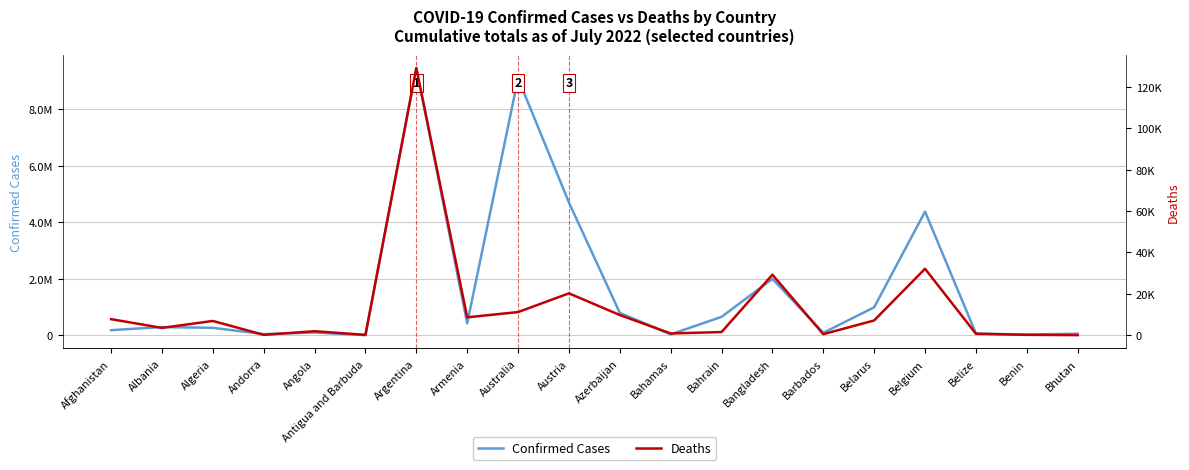

True or false: Deaths and Confirmed Cases intersect in this chart.

False